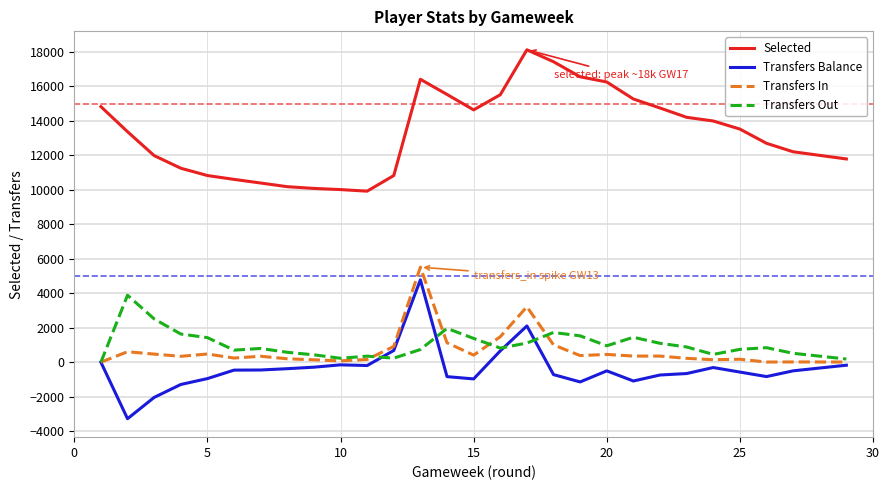

Does the chart display data point markers on the line(s)?

No